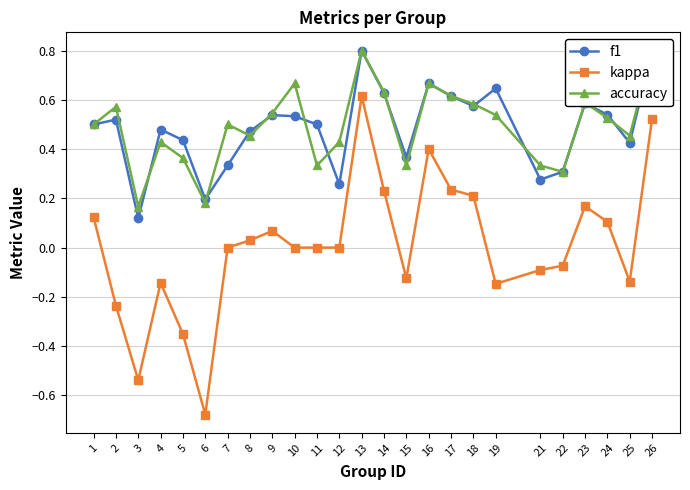

Between 2 and 8, which is larger?

2